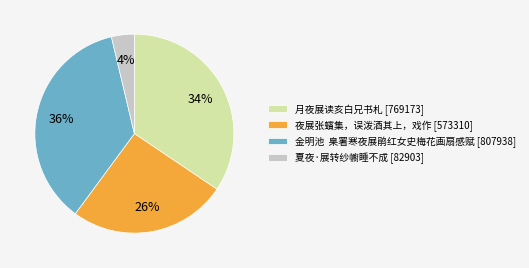

Which slice is the smallest?

夏夜·展转纱幮睡不成